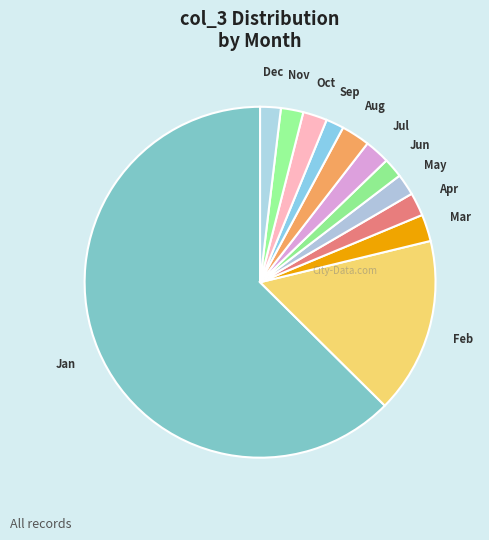

Between Sep and Oct, which is larger?

Oct